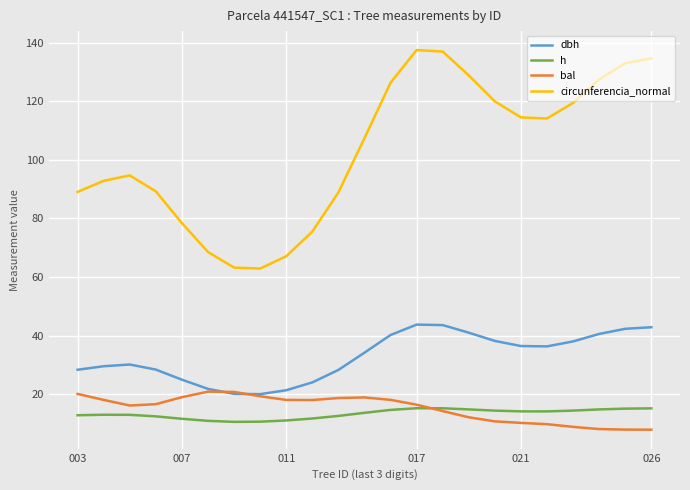

True or false: h and circunferencia_normal intersect in this chart.

False